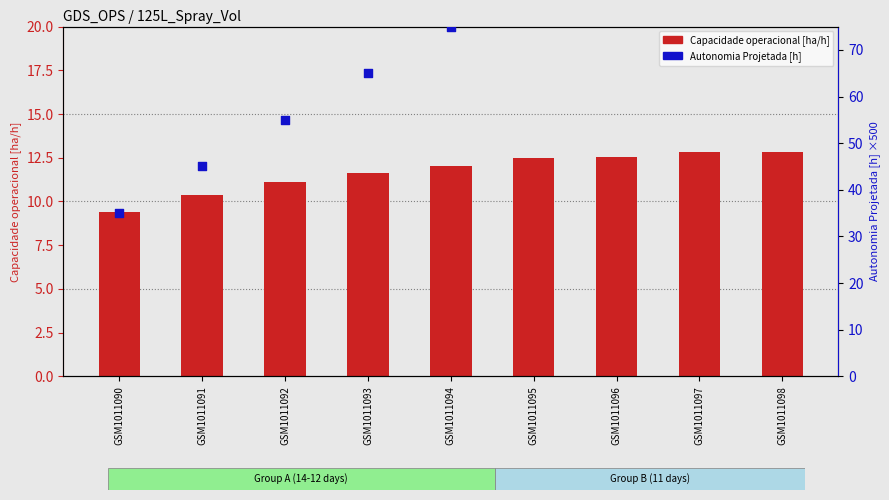

Is the value of Autonomia Projetada [h] at GSM1011090 greater than the value of Capacidade operacional [ha/h] at GSM1011096?

Yes